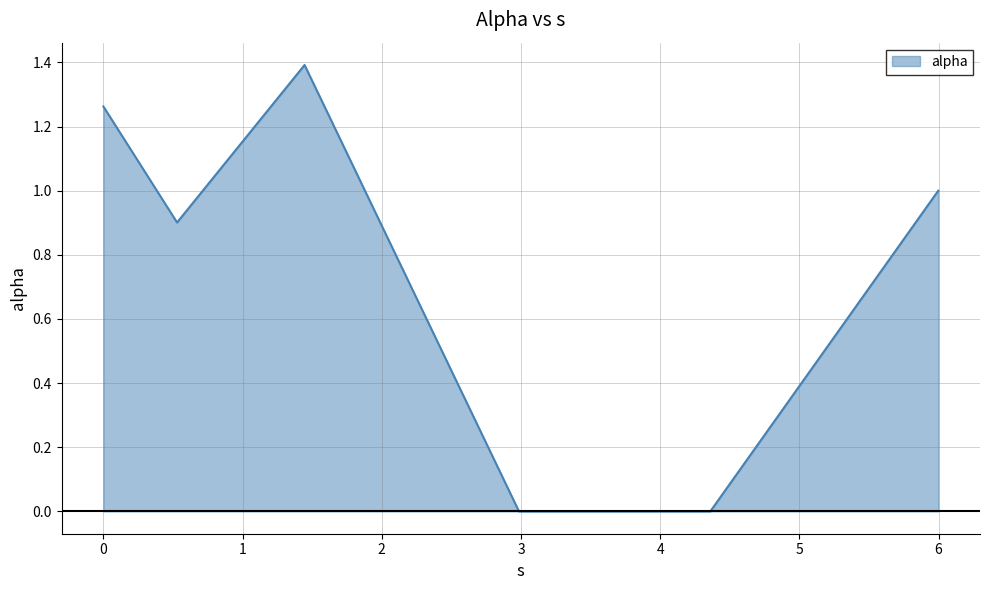

The chart shows a value of 0.0 at 4.360142693887071. True or false?

True